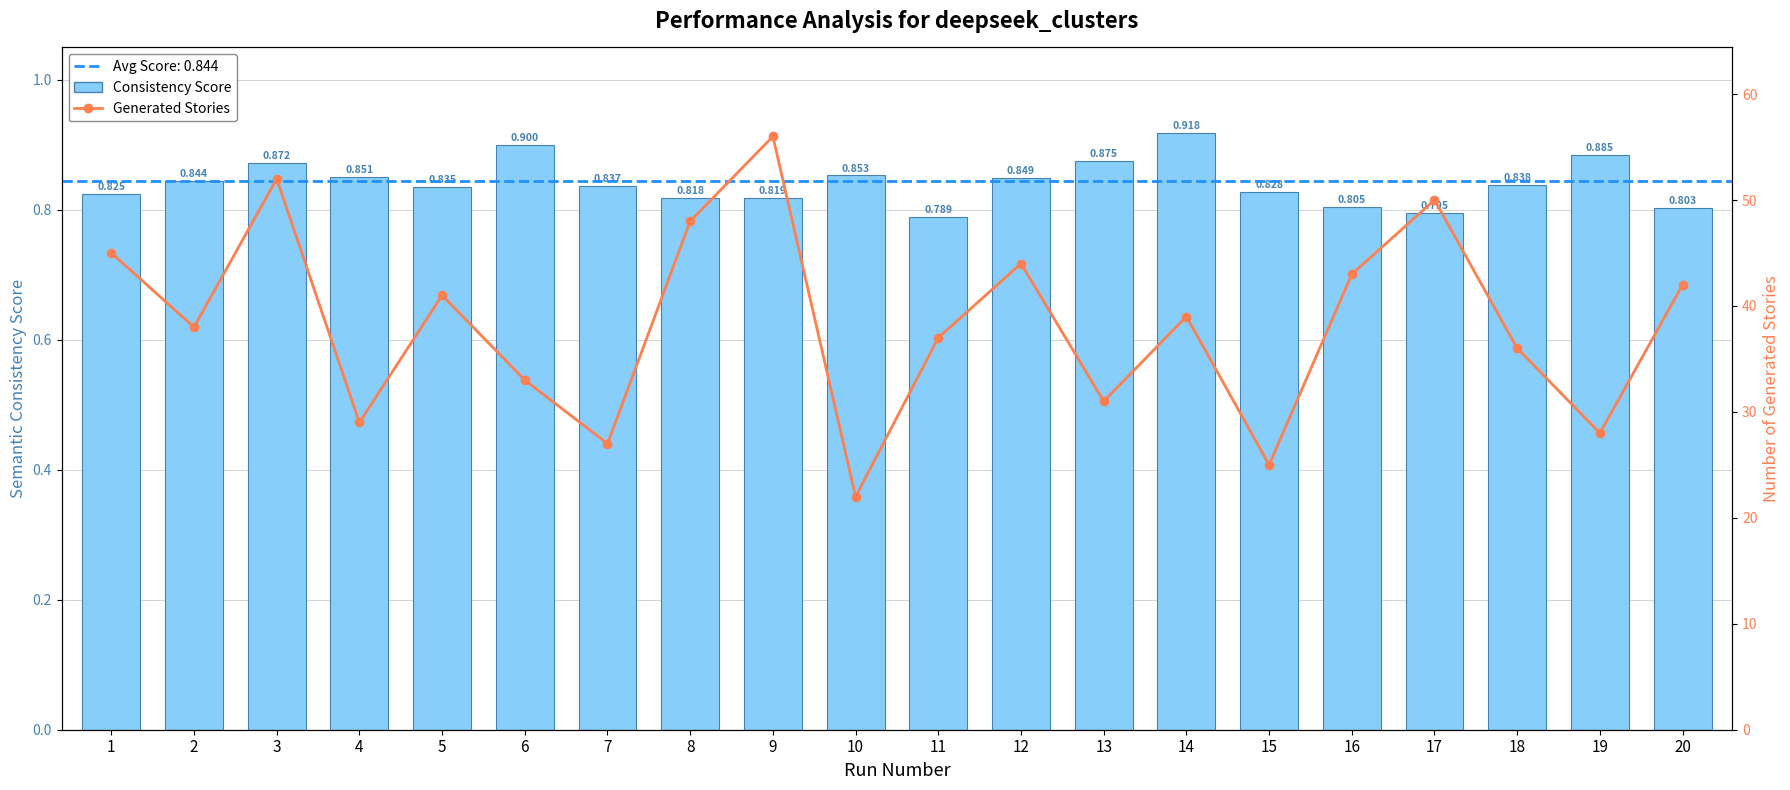

Read the Consistency Score value at 15.

0.8